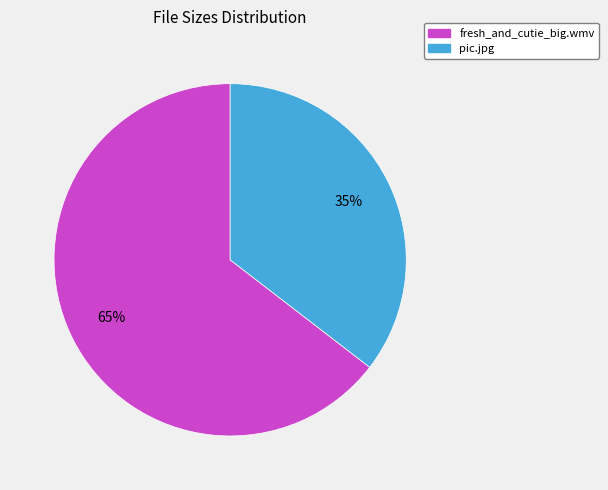

Is there any slice that represents more than half of the pie?

Yes